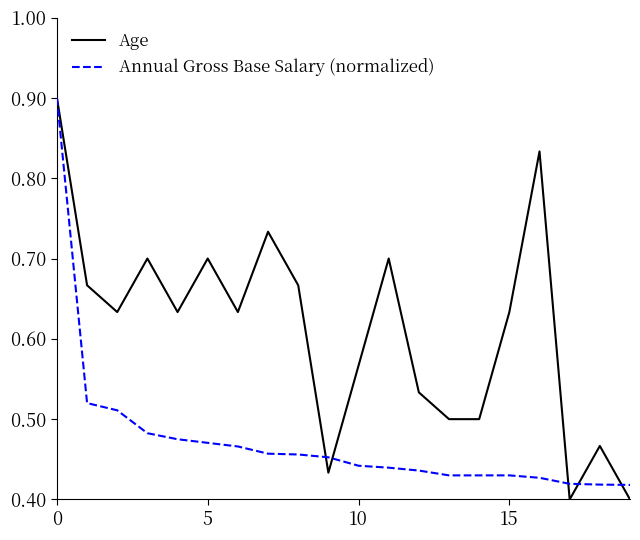

Does the chart display data point markers on the line(s)?

No